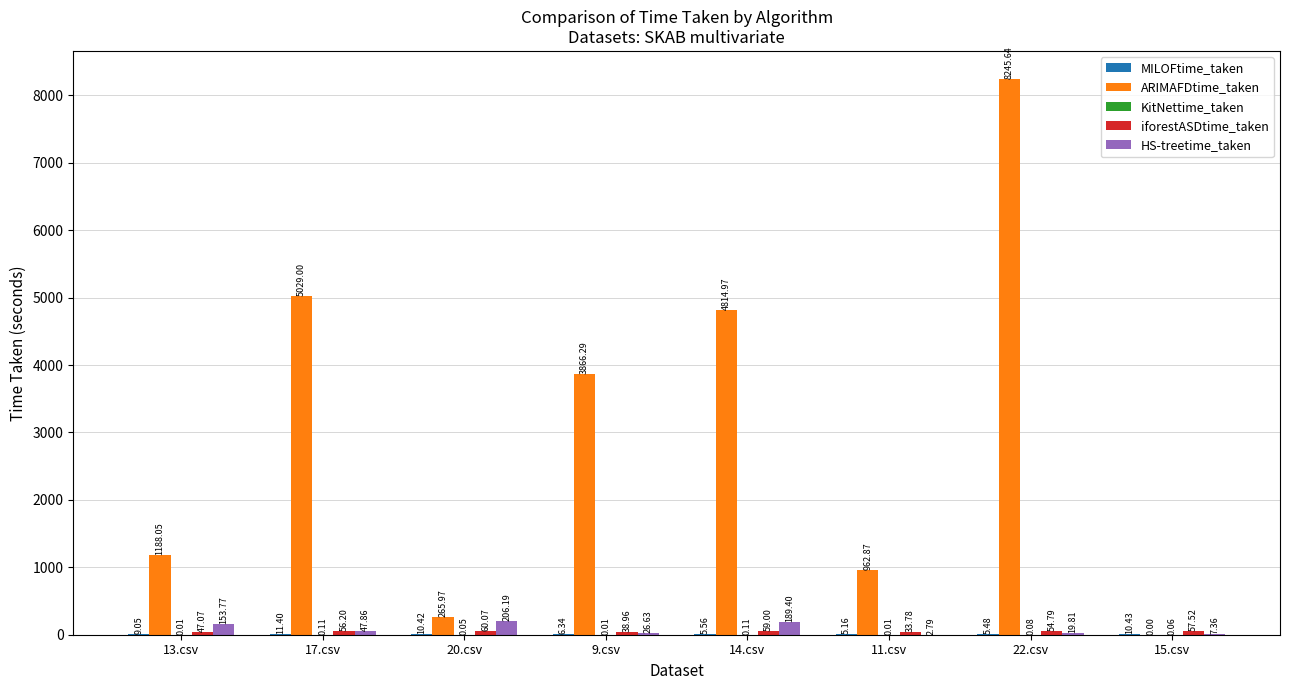

Between 11.csv and 15.csv, which series saw the biggest shift?

ARIMAFDtime_taken